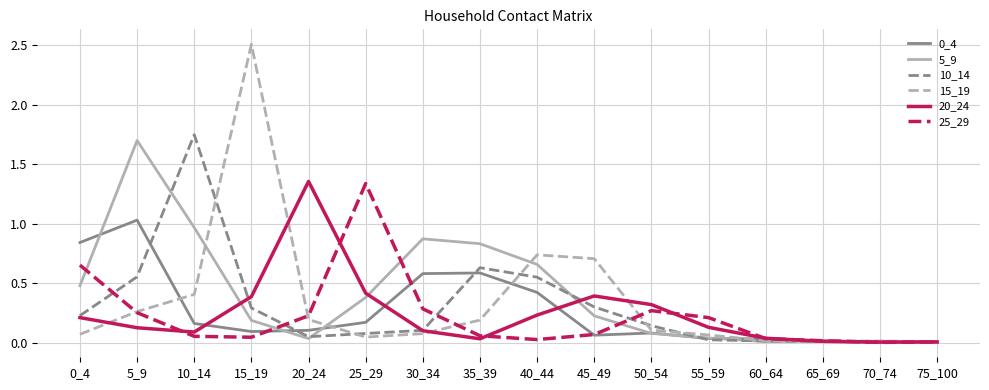

Which series has the widest spread of values?

15_19